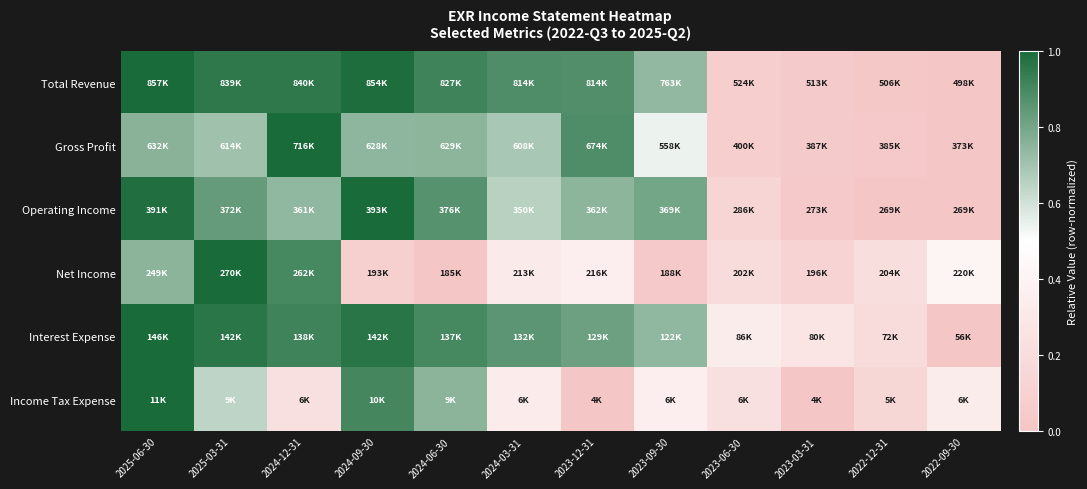

Which label corresponds to the smallest value in the chart?

2022-09-30